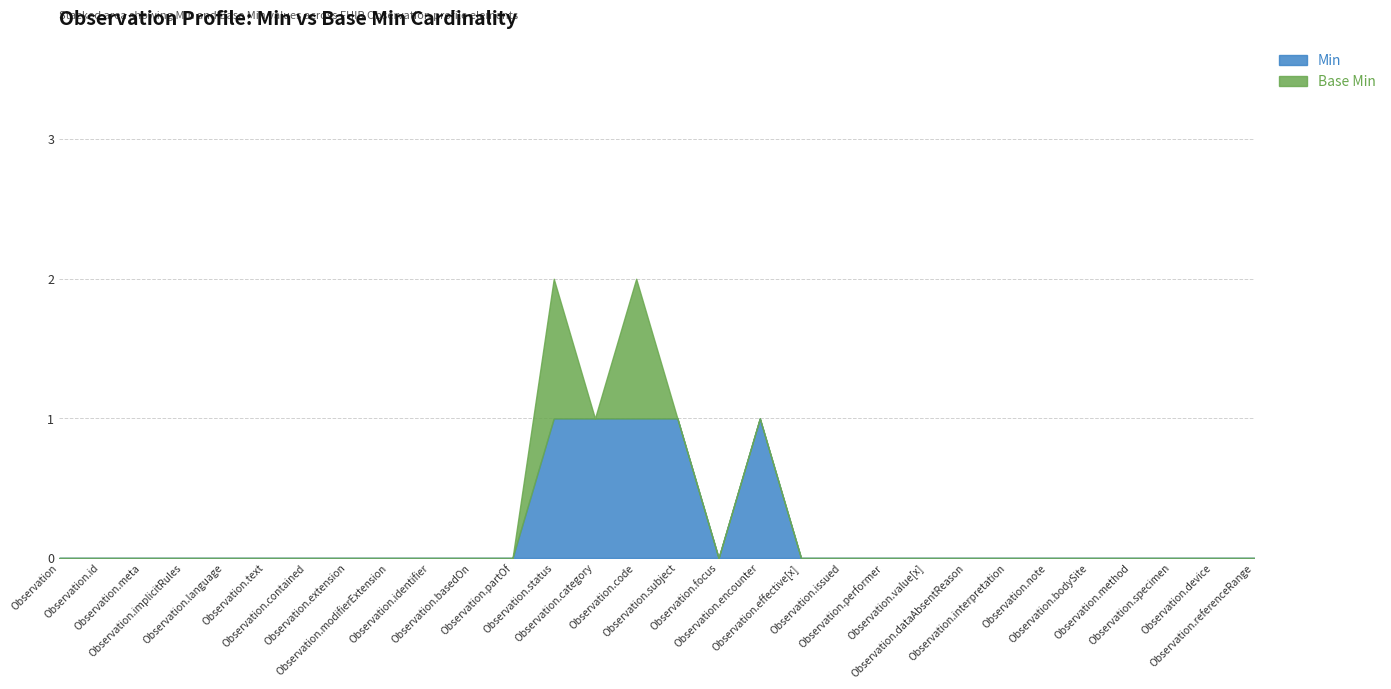

The value of Base Min at Observation.method is 0. True or false?

True